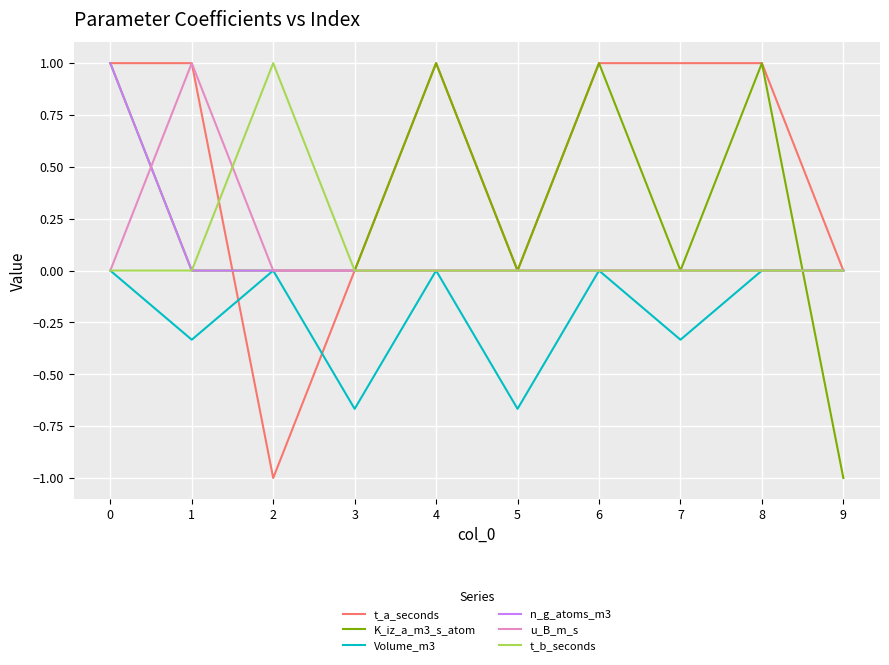

Which series changed the most between 6 and 7?

K_iz_a_m3_s_atom